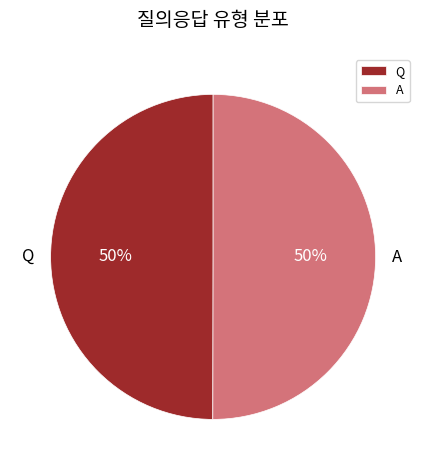

The A slice represents 64% of the pie. True or false?

False